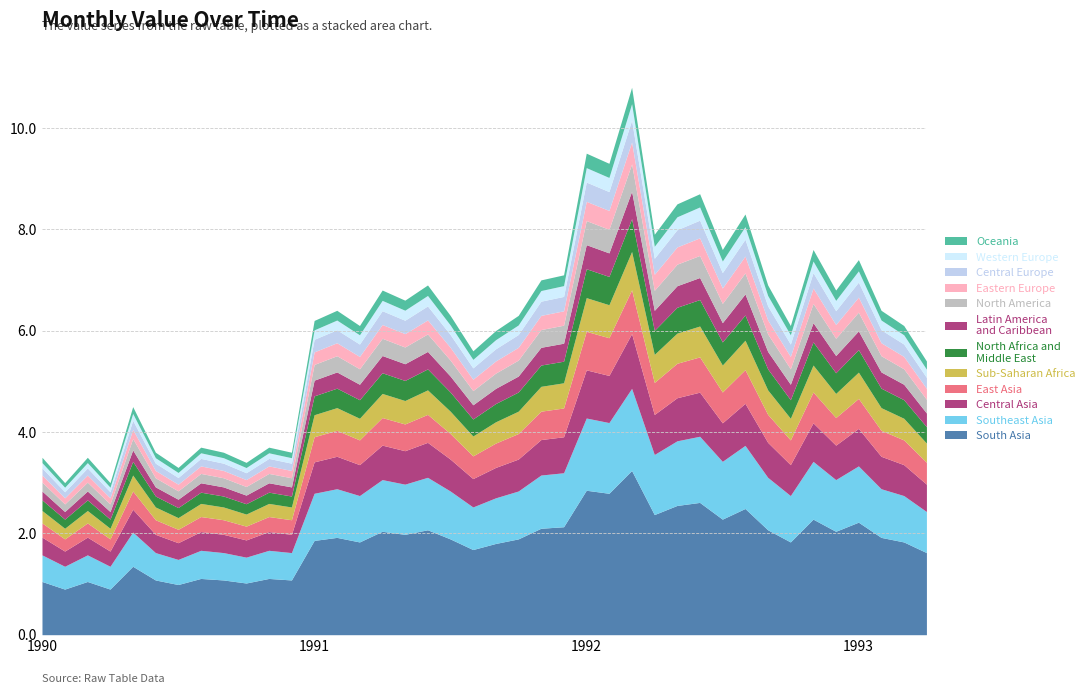

The chart shows a value of 3.7 at 1990-11. True or false?

True